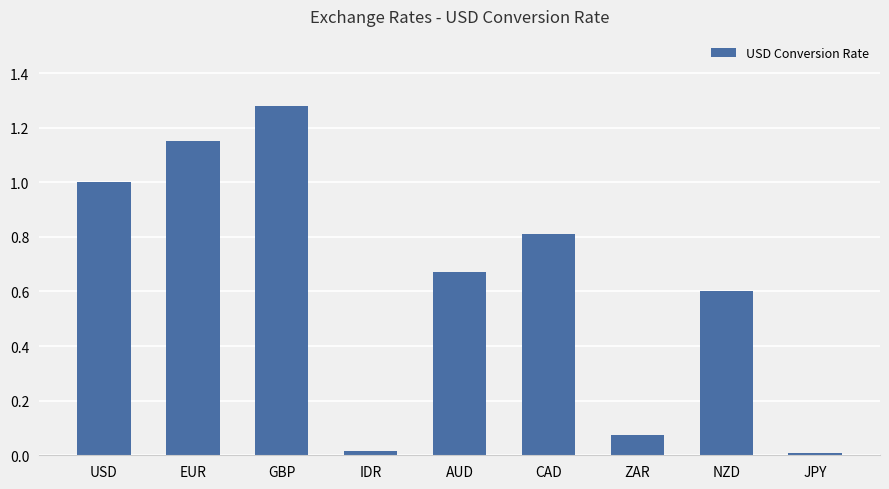

At which category does the chart reach its peak across all series?

GBP